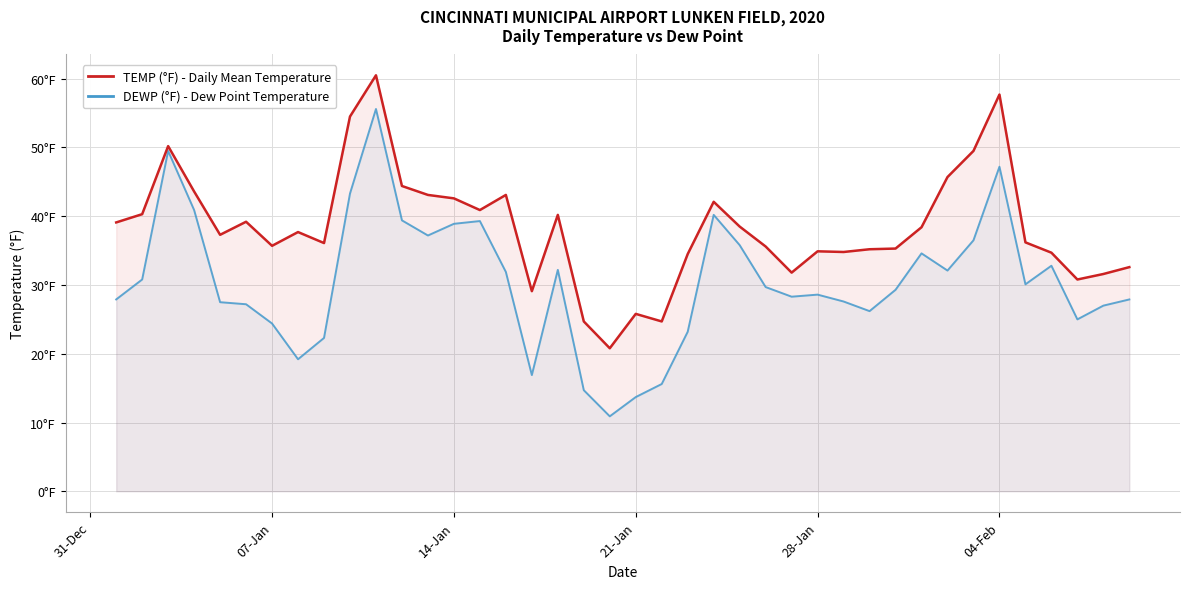

How many values in the DEWP (°F) - Dew Point series exceed 29?

21